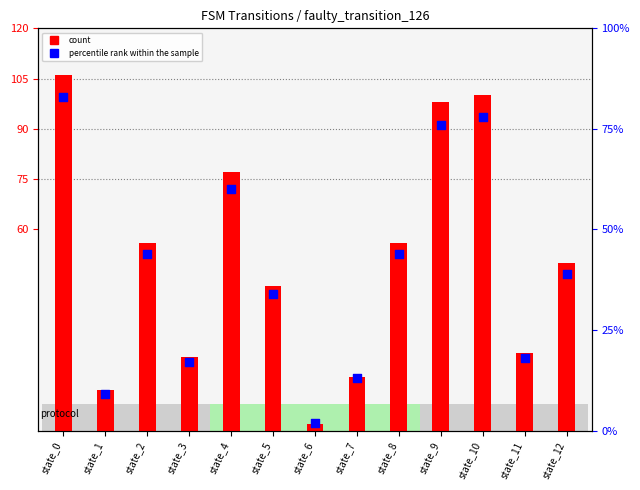

Which series contains the lowest Y value?

count